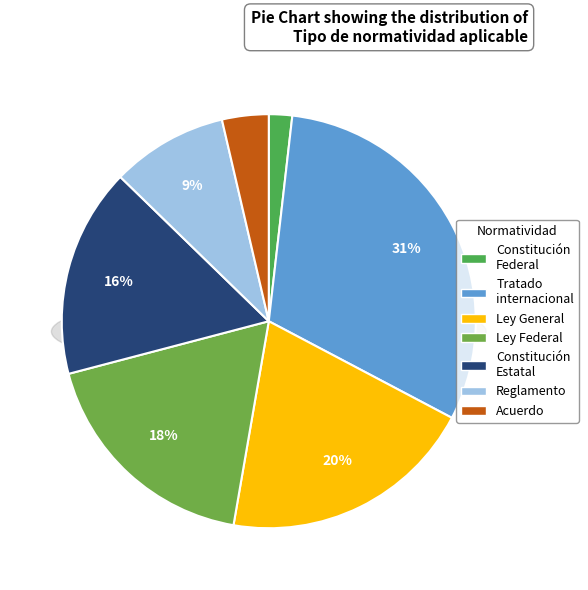

Is there any slice that represents more than half of the pie?

No